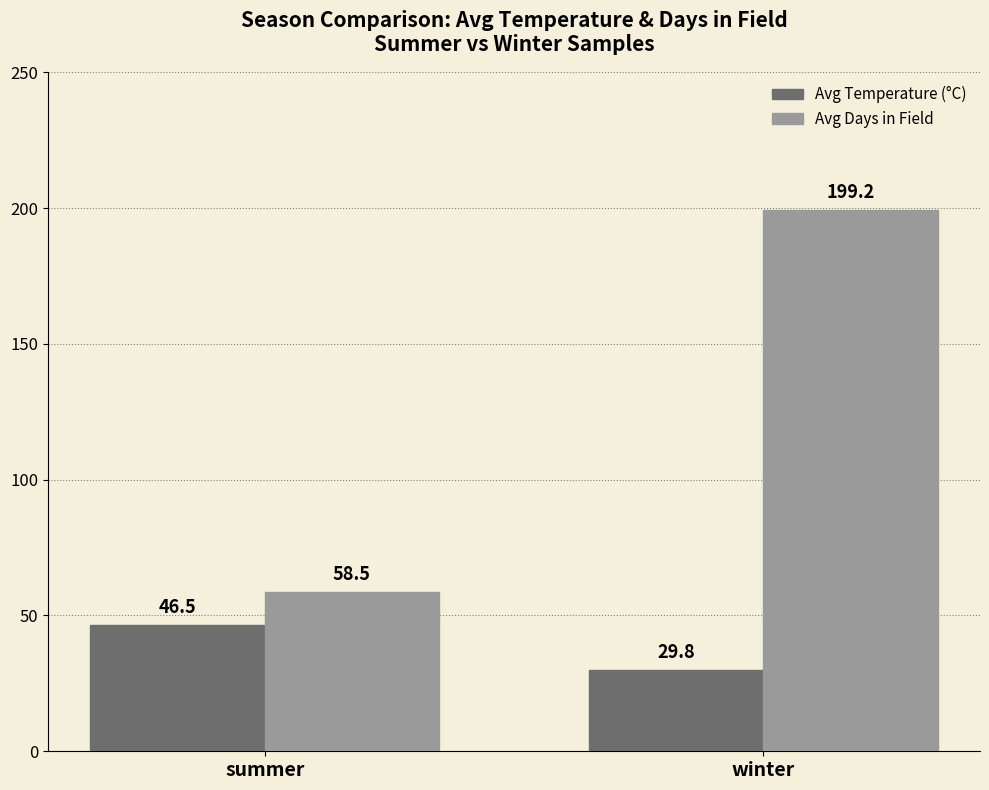

Rank the series by their average value, from lowest to highest.

Avg Temperature (°C), Avg Days in Field